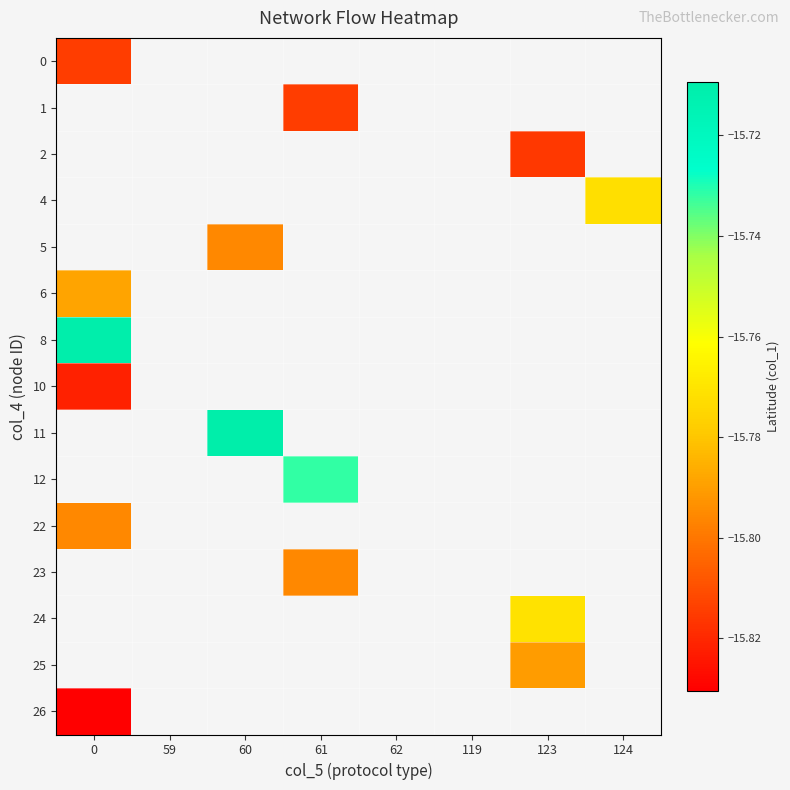

How many distinct data groups are displayed?

15